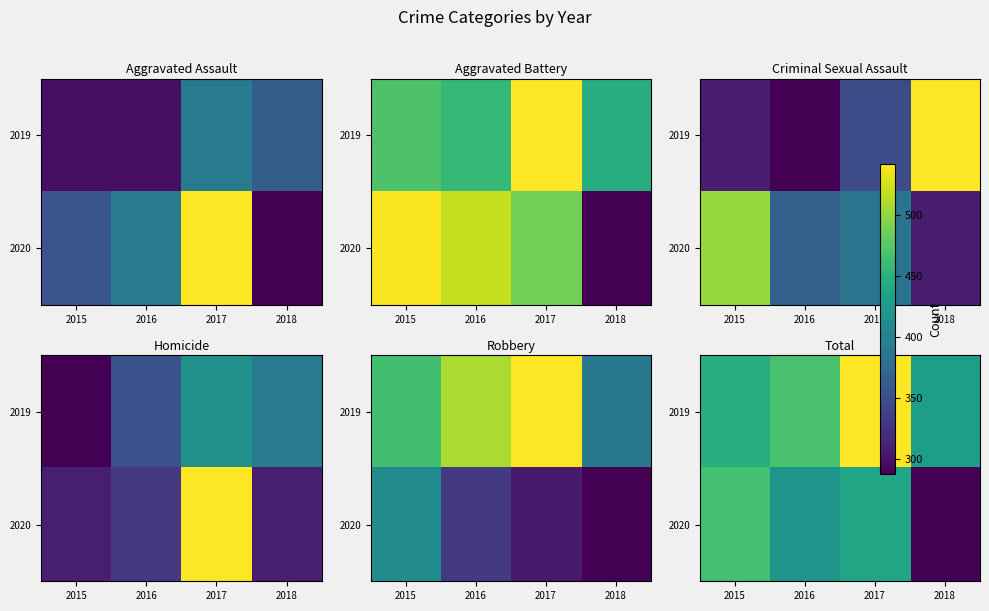

True or false: 2020 has a value of 466 at 2015.

True